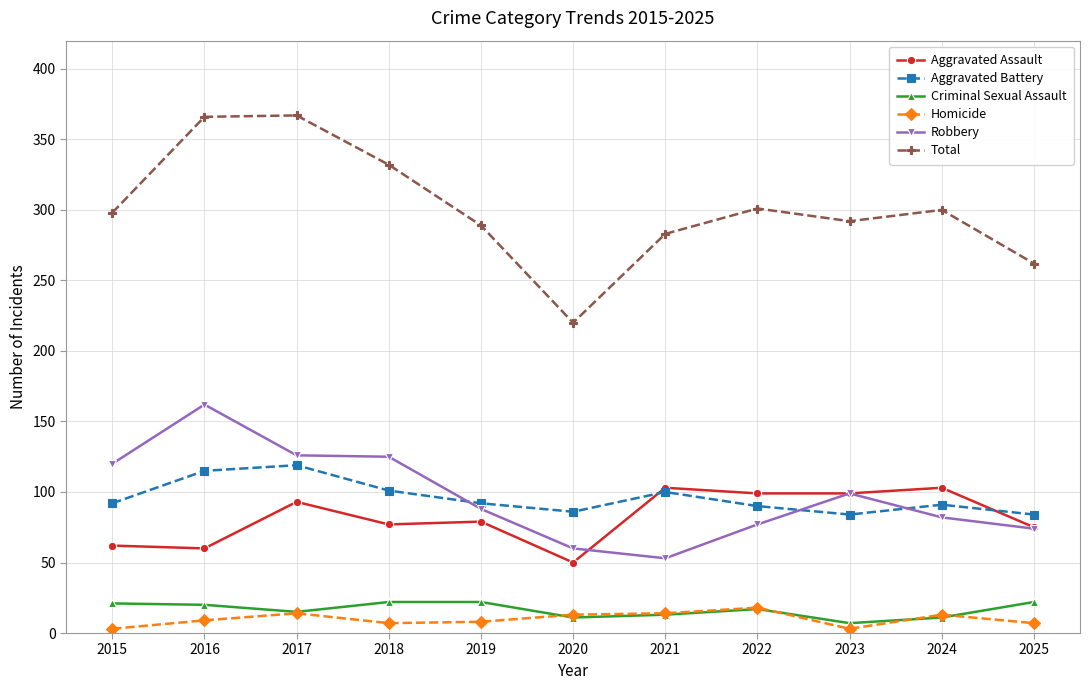

Does the chart have visible grid lines?

Yes